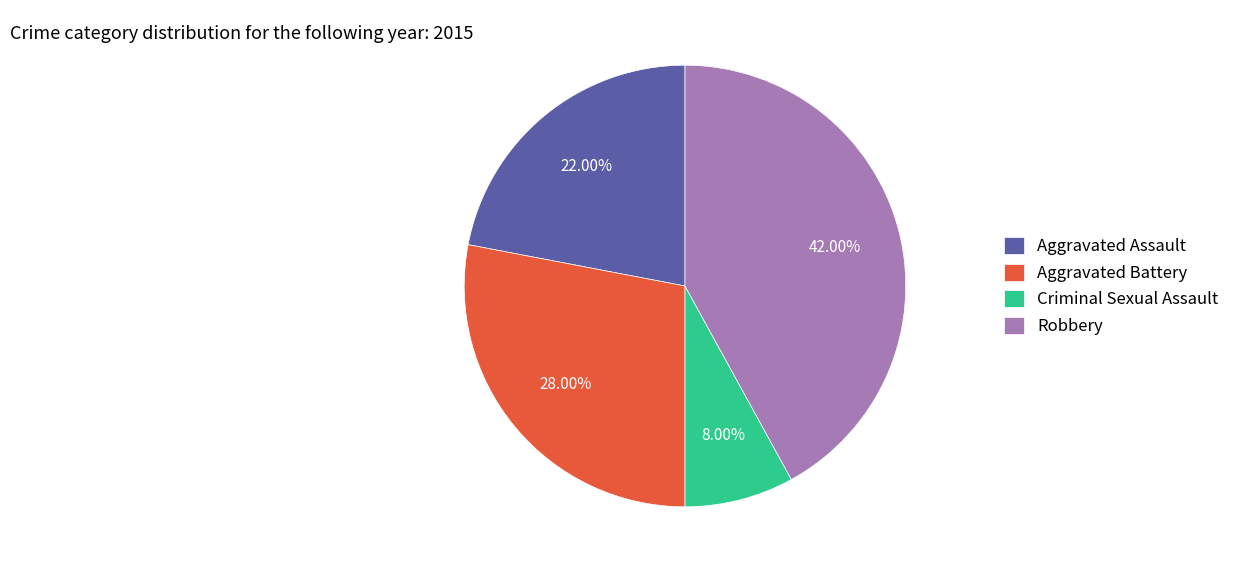

Approximately how many times larger is the value at Robbery compared to Aggravated Assault?

1.9